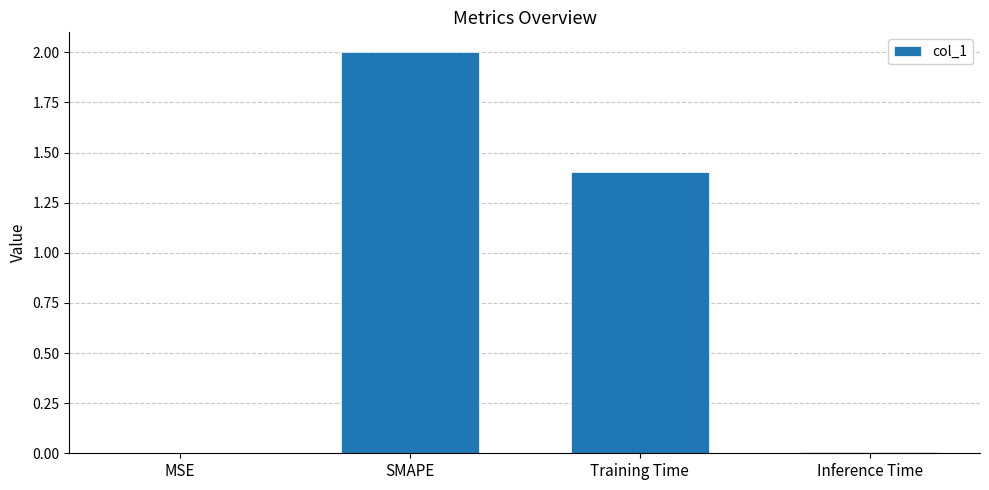

Is it true that the value at SMAPE is 1.2?

False